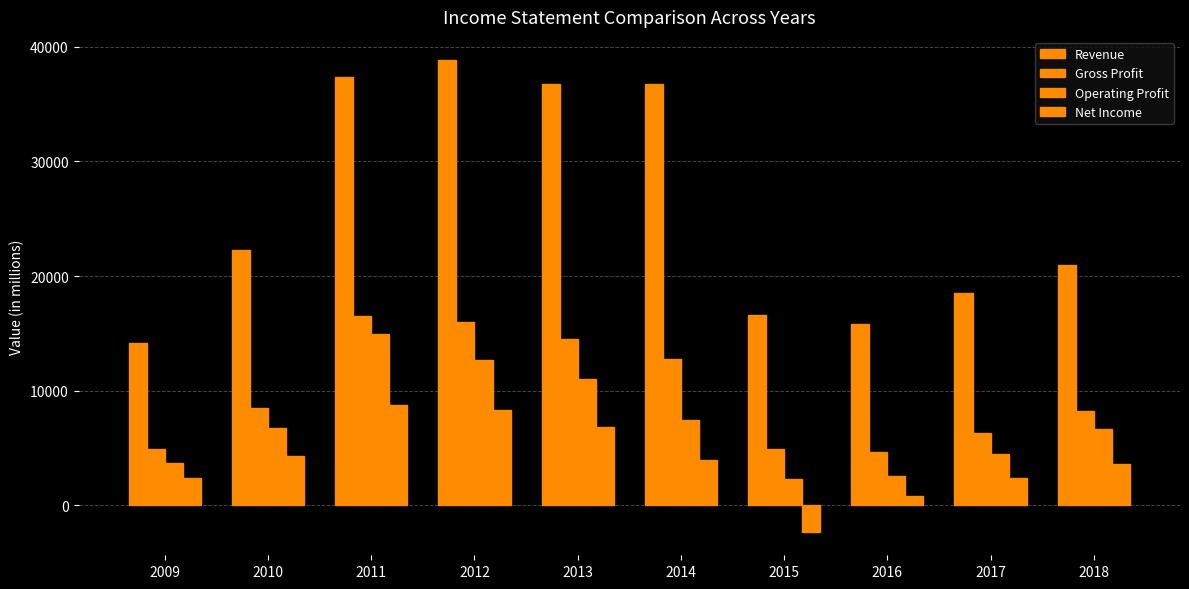

How many bars are there in total?

40